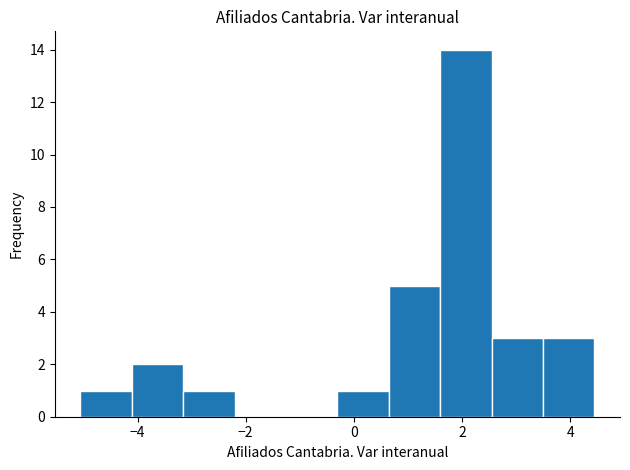

Reading left to right, transcribe this chart: for each bar, give the range it covers on the x-axis and its height. Neither the bar edges nor the heights are printed on the chart, so give them approximately, as read against the axes.

-5.0 to -4.2: 1
-4.2 to -3.2: 2
-3.2 to -2.2: 1
-2.2 to -1.2: 0
-1.2 to -0.4: 0
-0.4 to 0.6: 1
0.6 to 1.6: 5
1.6 to 2.6: 14
2.6 to 3.4: 3
3.4 to 4.4: 3